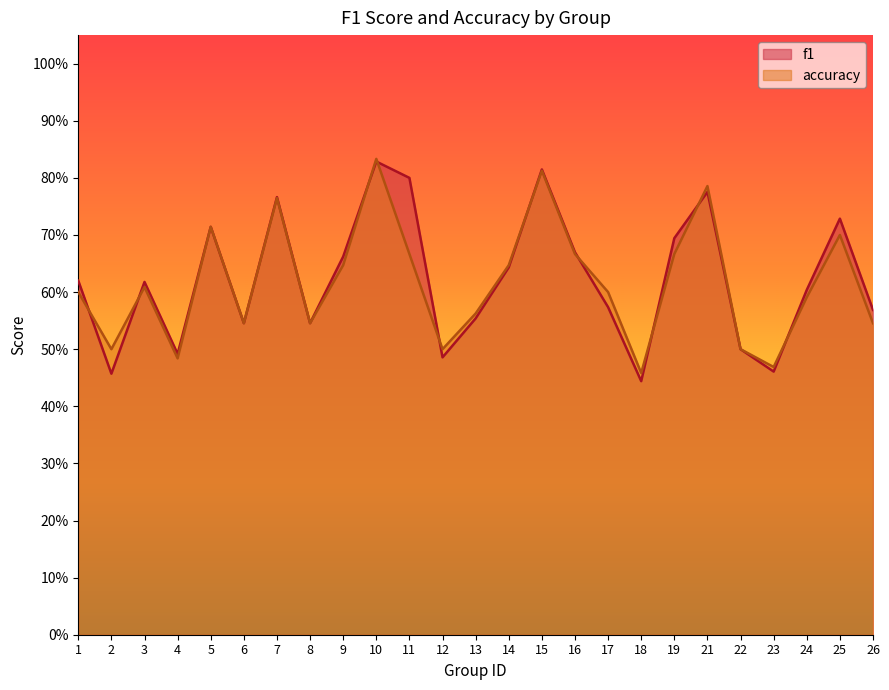

The f1 series shows 0.2 at 10. True or false?

False